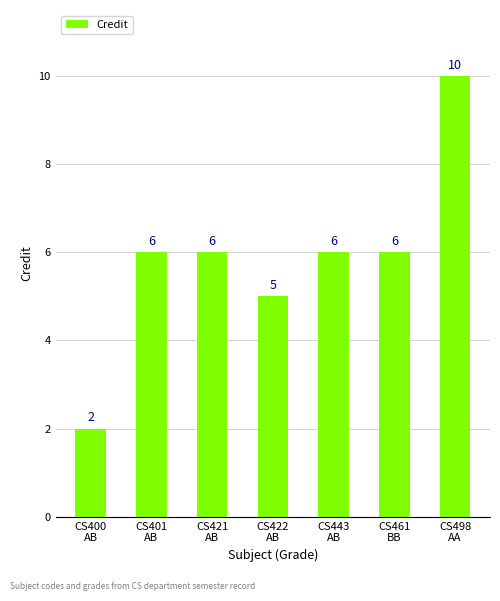

How many values are between 5 and 6?

5